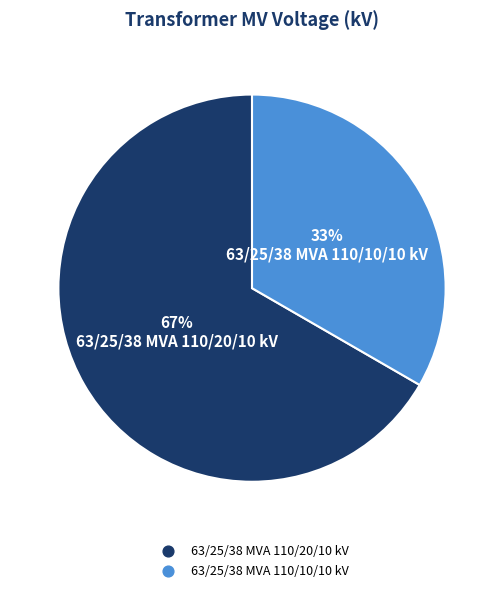

What is the smallest slice in the pie chart?

63/25/38 MVA 110/10/10 kV